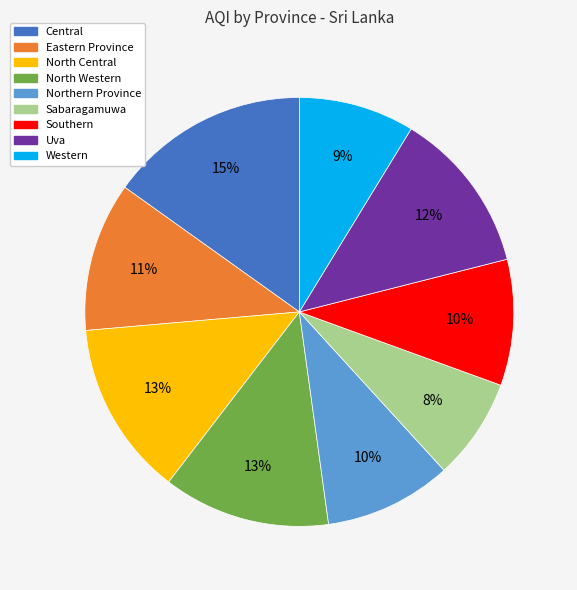

Which has a higher value, Southern or Eastern Province?

Eastern Province